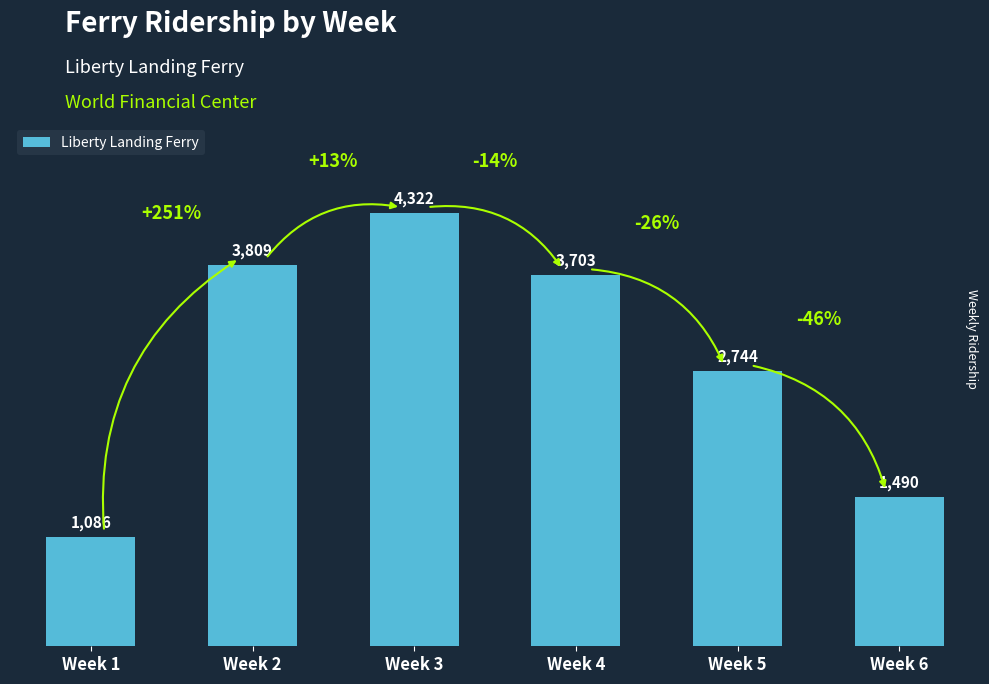

Rank the categories by value from lowest to highest.

Week 1, Week 6, Week 5, Week 4, Week 2, Week 3